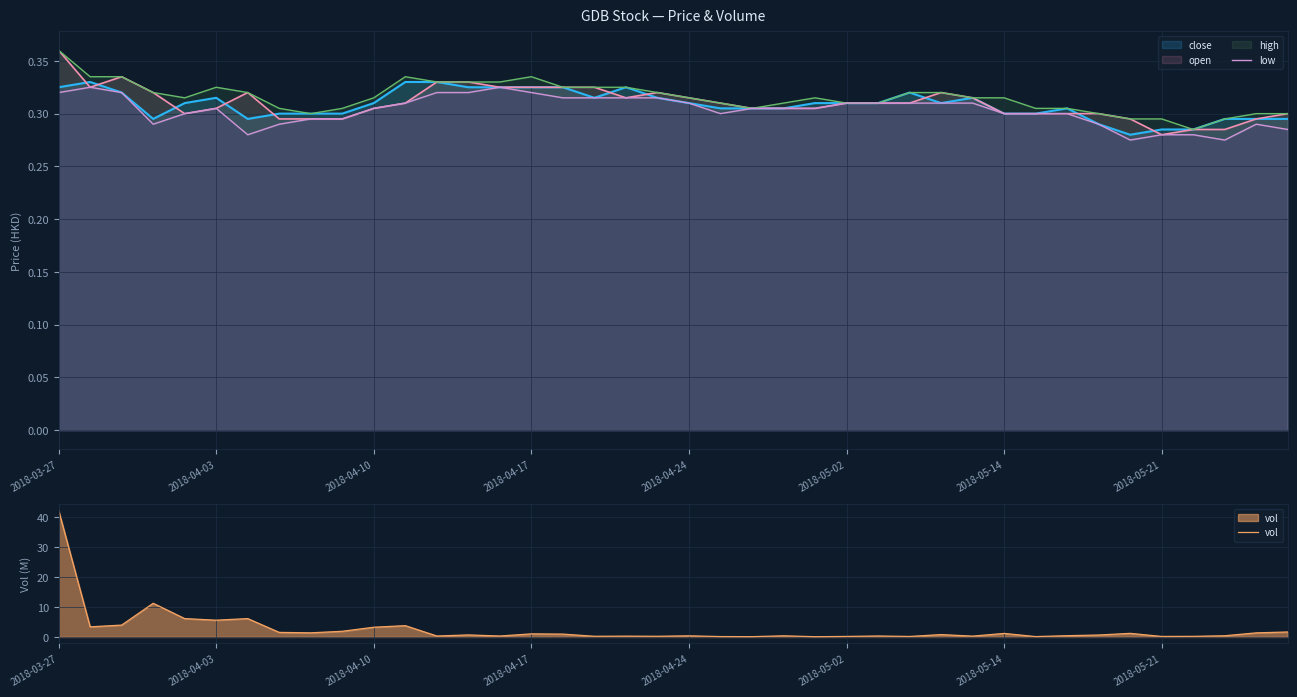

Rank the series at 34 from highest to lowest value.

vol, open, high, close, low